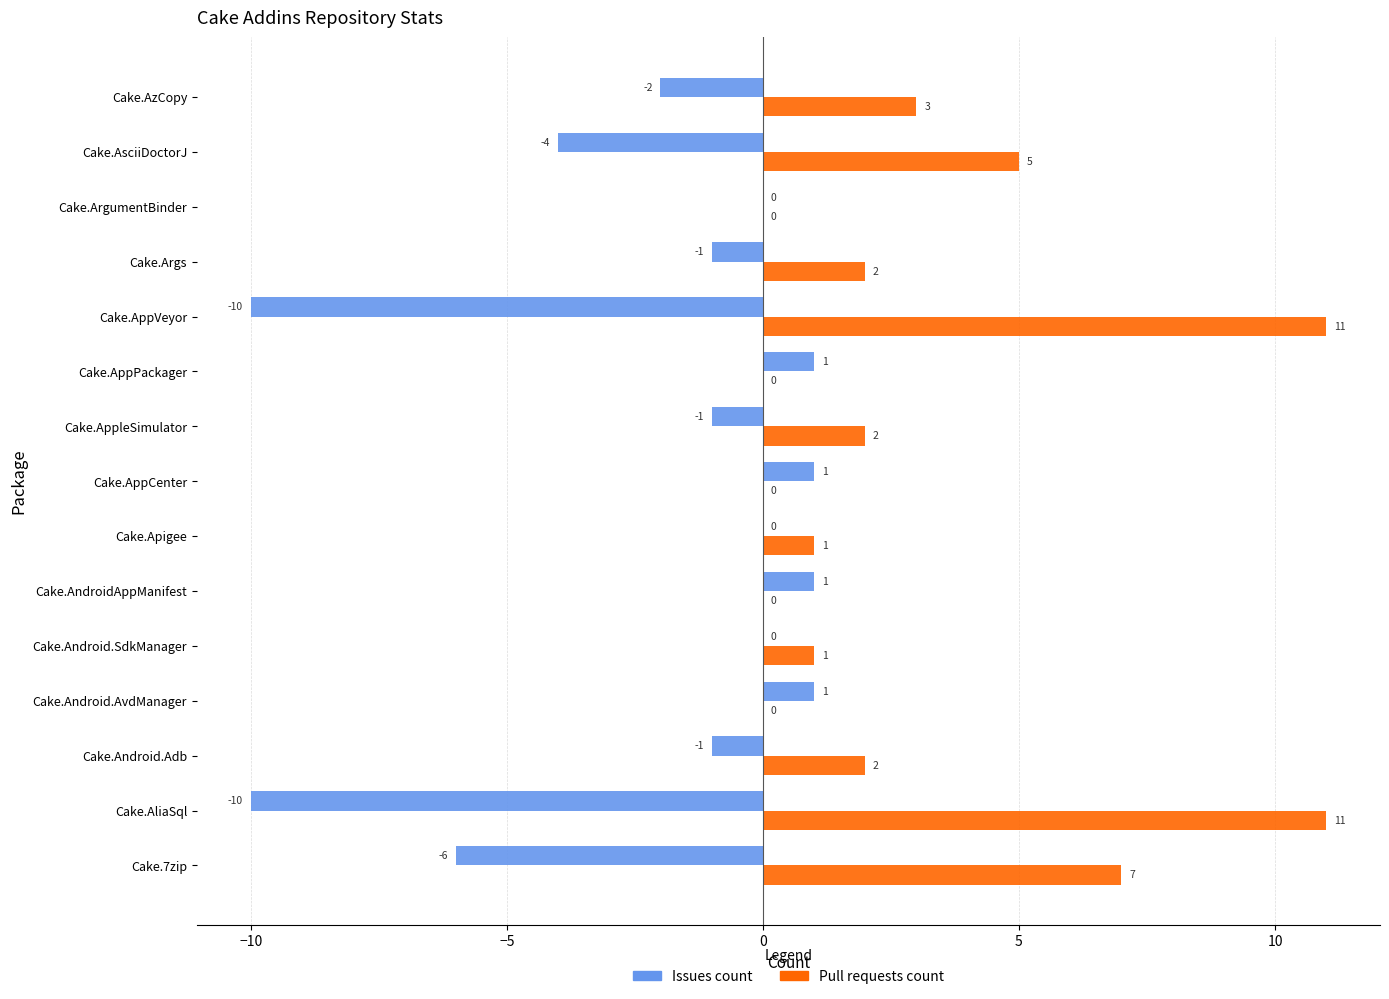

What is the sum of all Issues count values?

-31